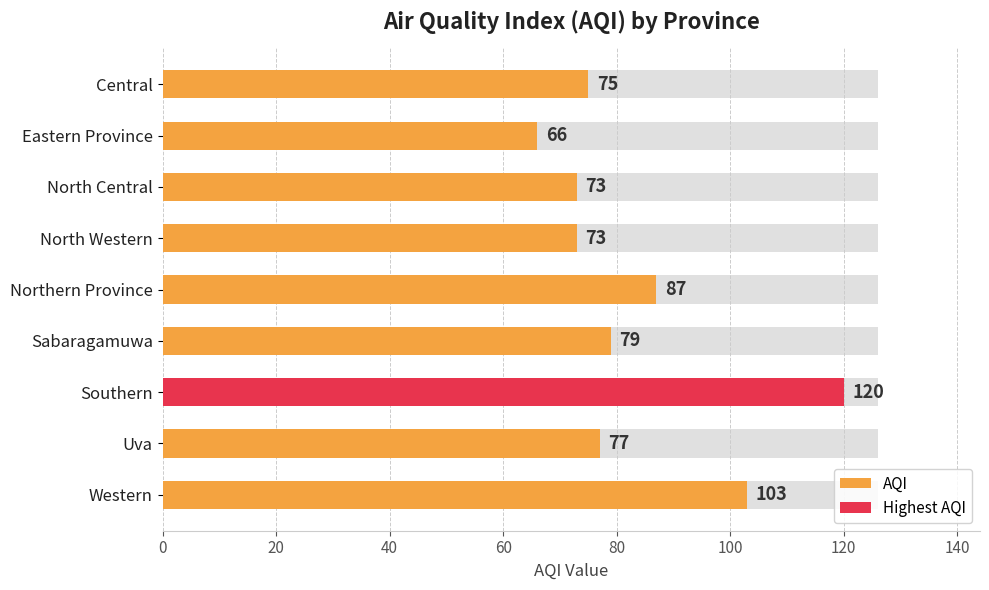

Does the chart contain stacked bars?

No